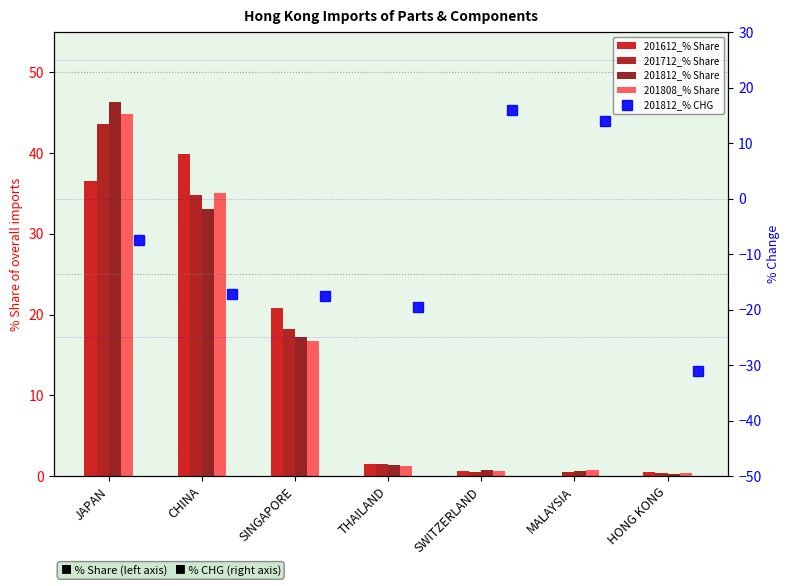

Rank the series at SWITZERLAND from highest to lowest value.

201812_% CHG, 201812_% Share, 201808_% Share, 201612_% Share, 201712_% Share